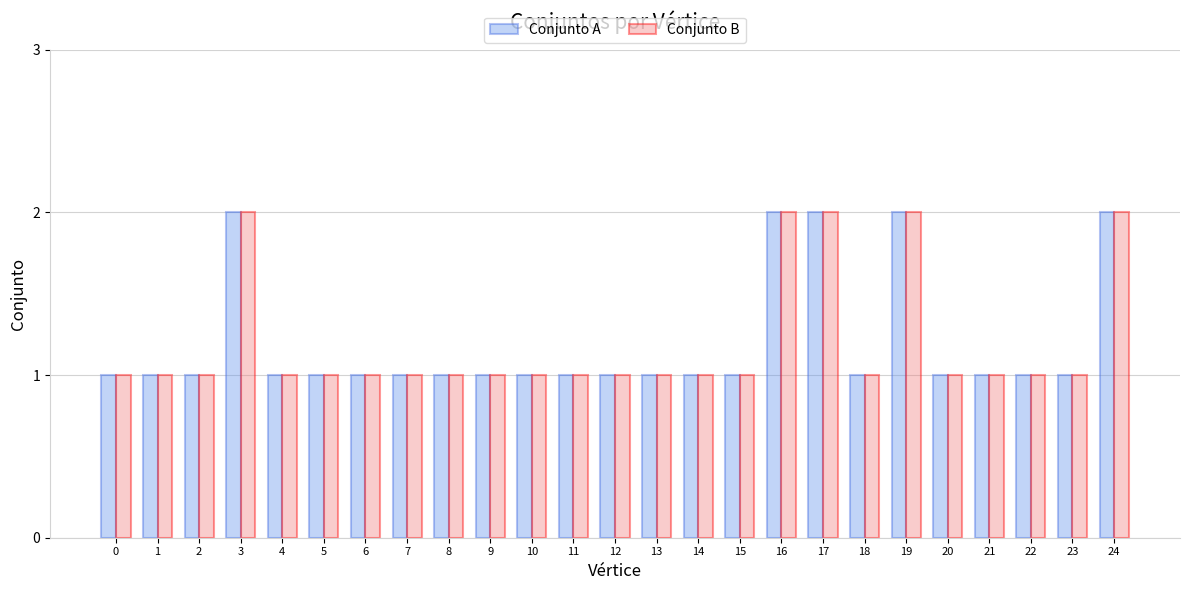

How many groups of bars are there?

25